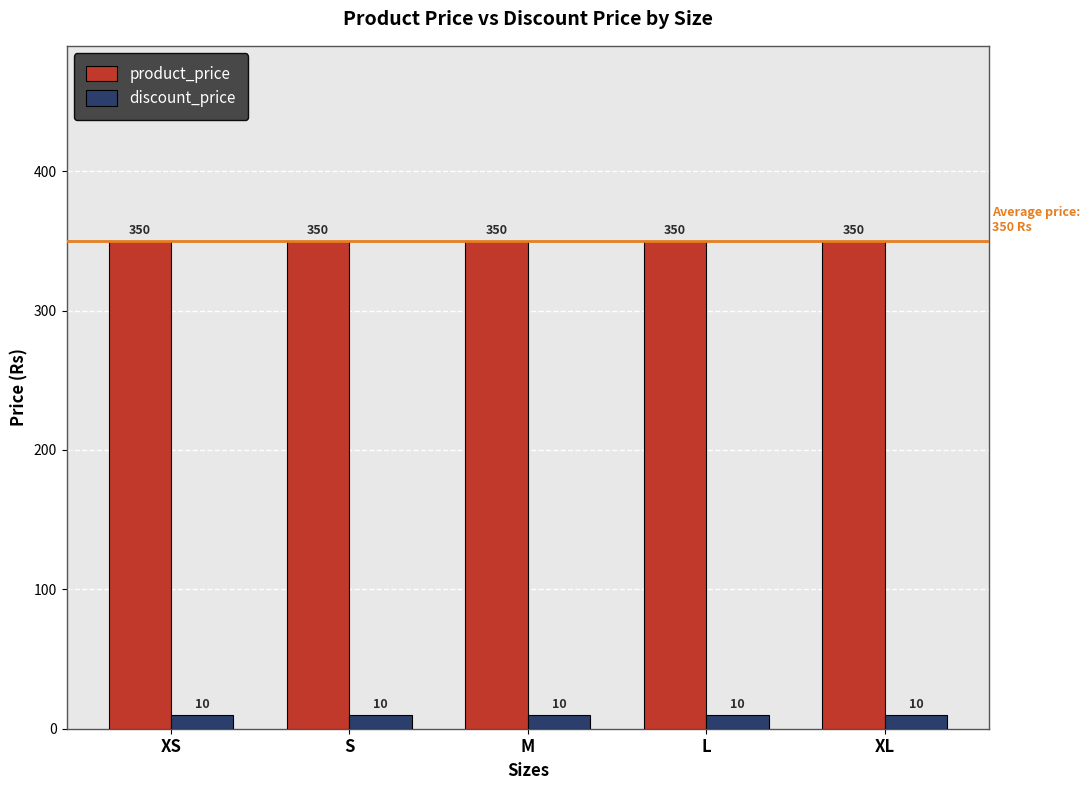

Rank the series by their average value, from highest to lowest.

product_price, discount_price